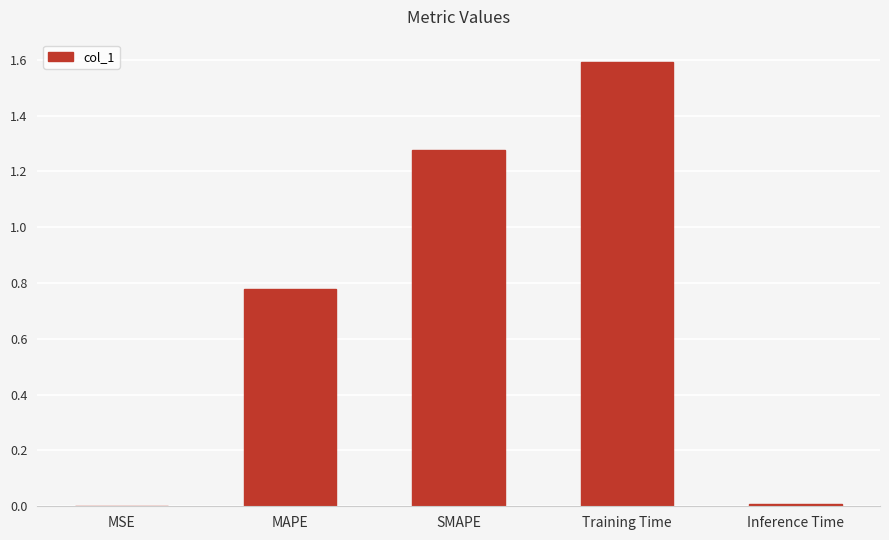

Which has a higher value, Inference Time or Training Time?

Training Time